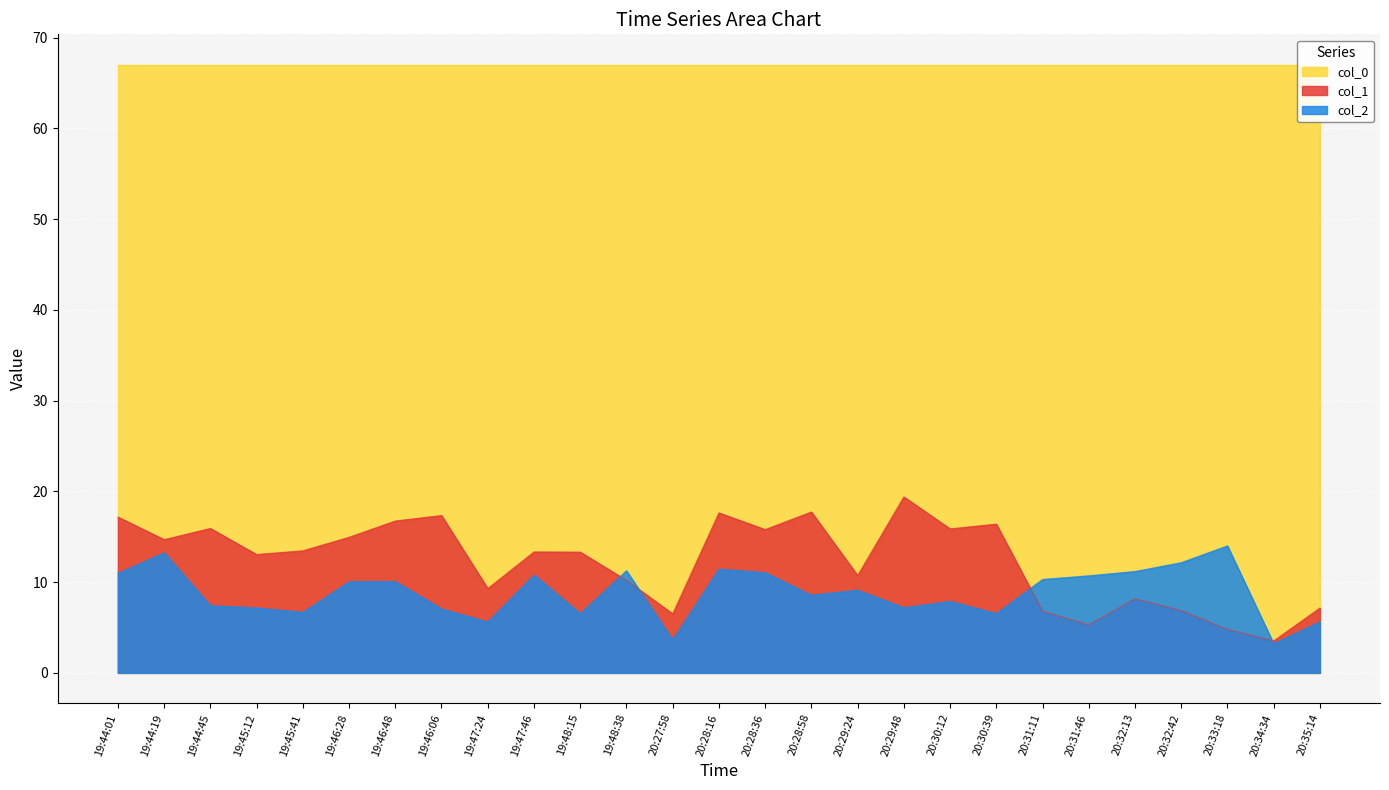

What is the smallest value displayed?

3.2